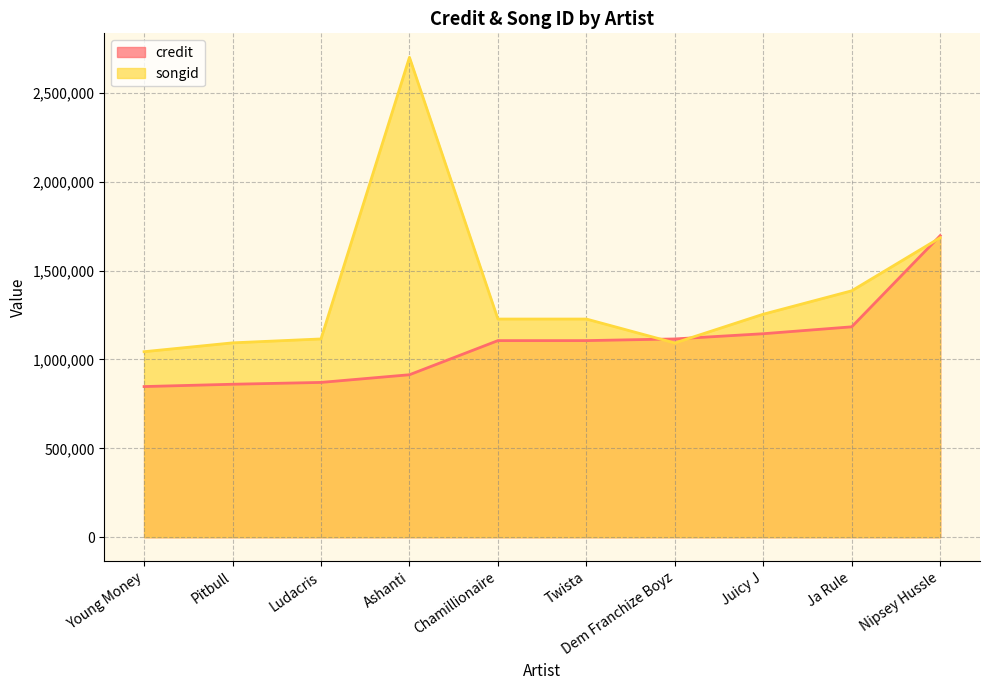

What is the sum of all credit values?

10846335